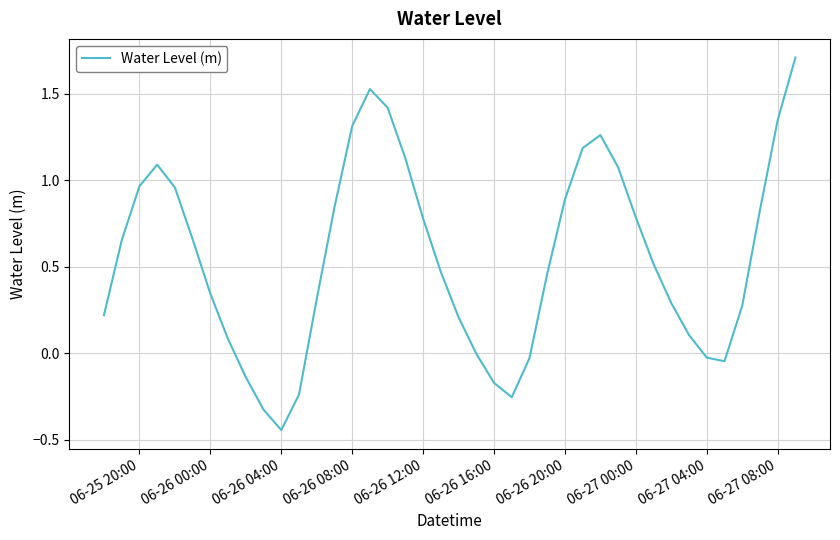

What is the maximum value shown in the chart?

1.7